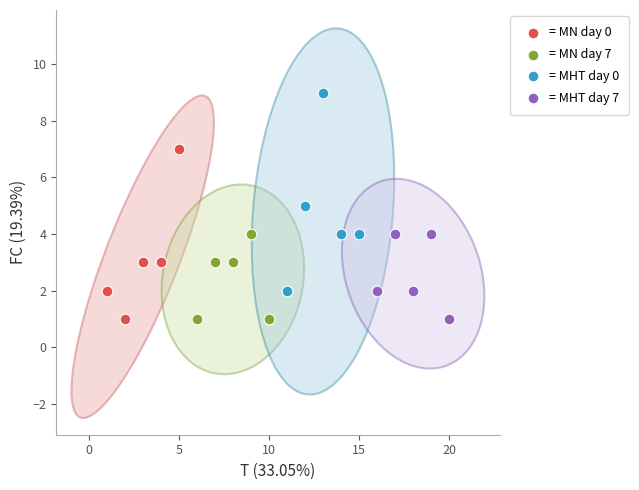

Which series has the largest Y range (max minus min)?

= MHT day 0